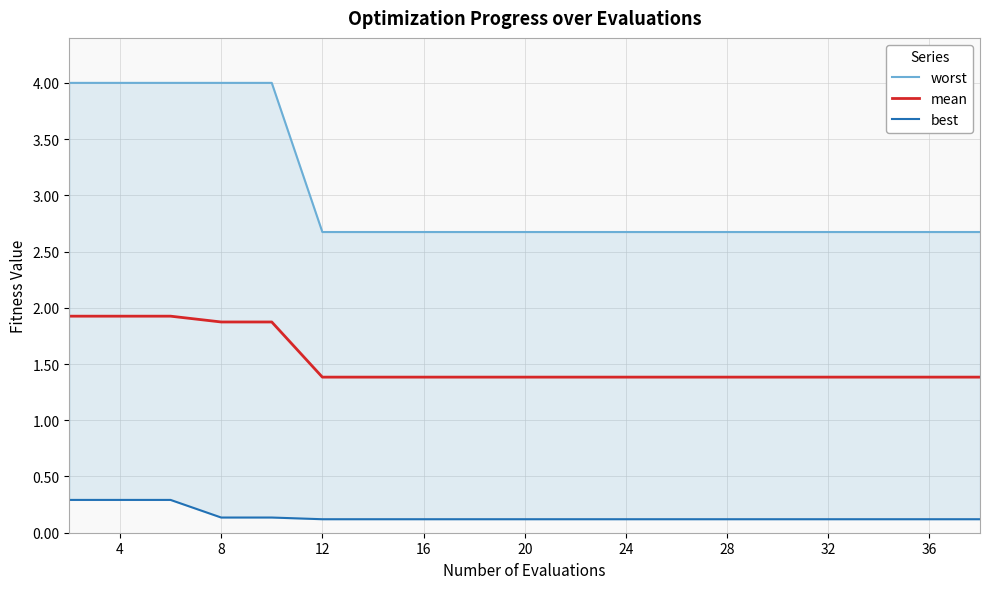

What is the highest value of the worst series?

4.0